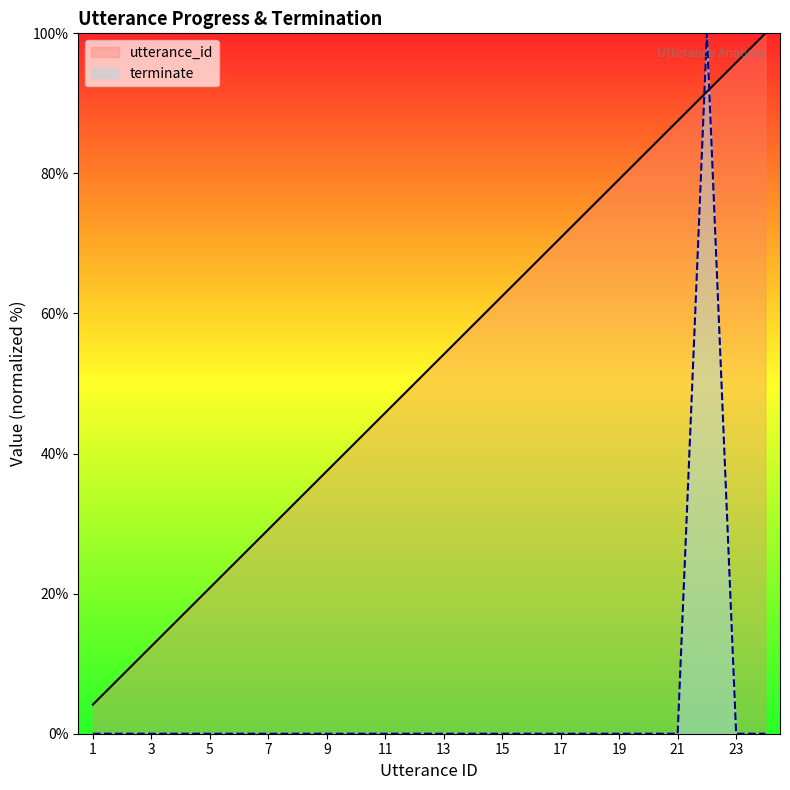

At how many categories does at least one series exceed 0?

24